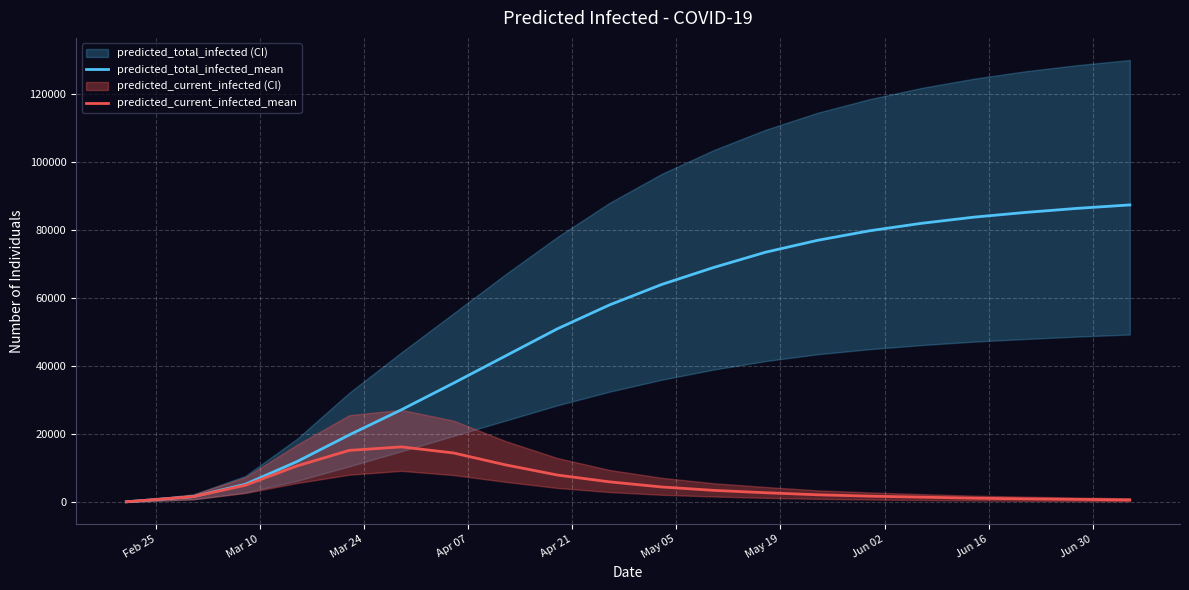

True or false: predicted_current_infected_mean and predicted_total_infected_mean cross at least once.

False